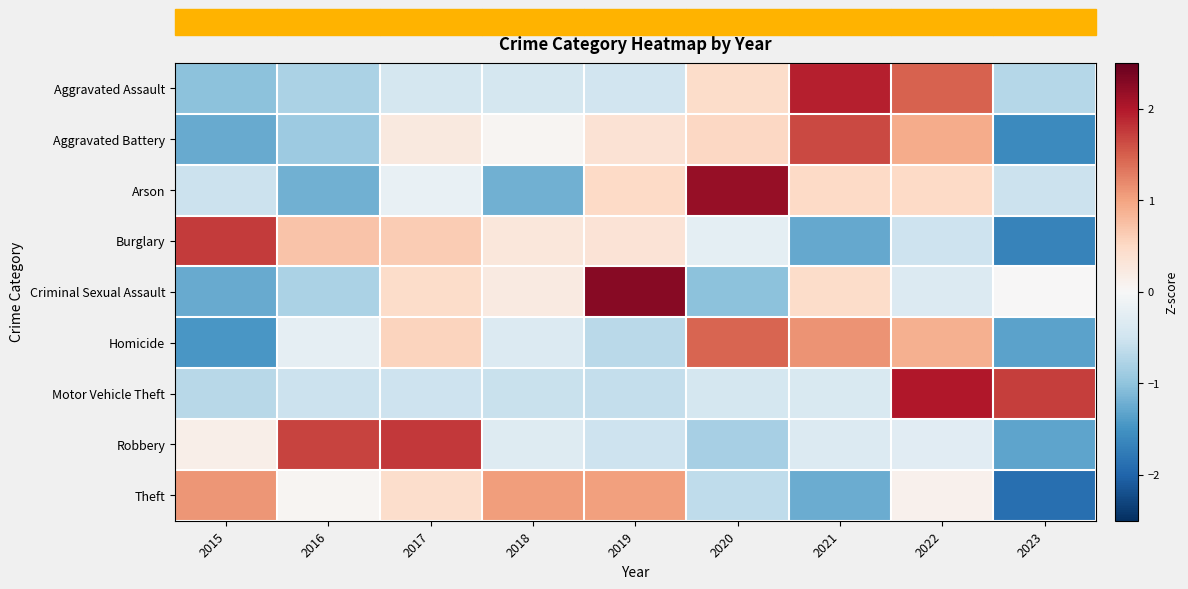

At how many categories does at least one series exceed 0?

9